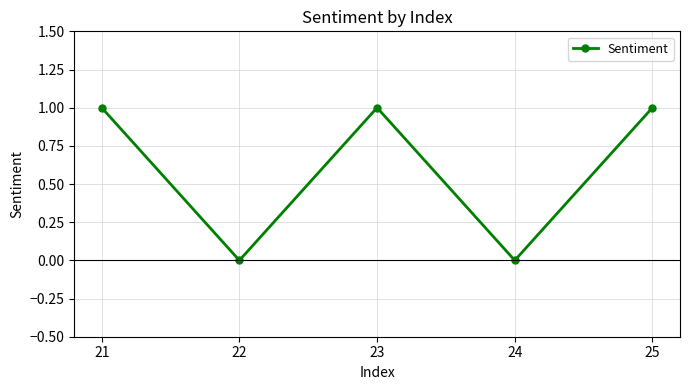

Count the number of data series in this chart.

1